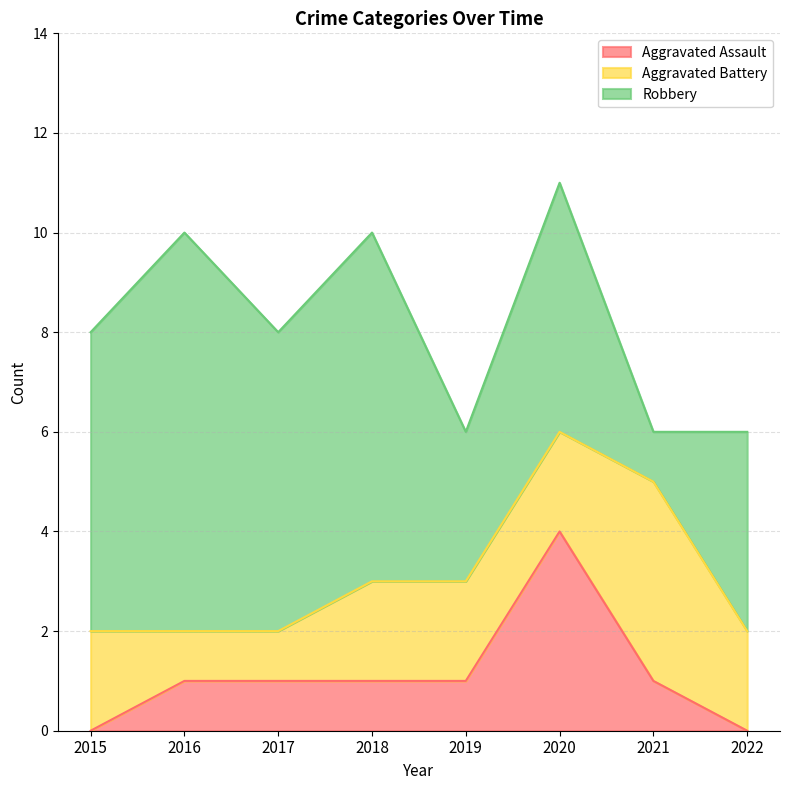

Count the number of categories in the chart.

8